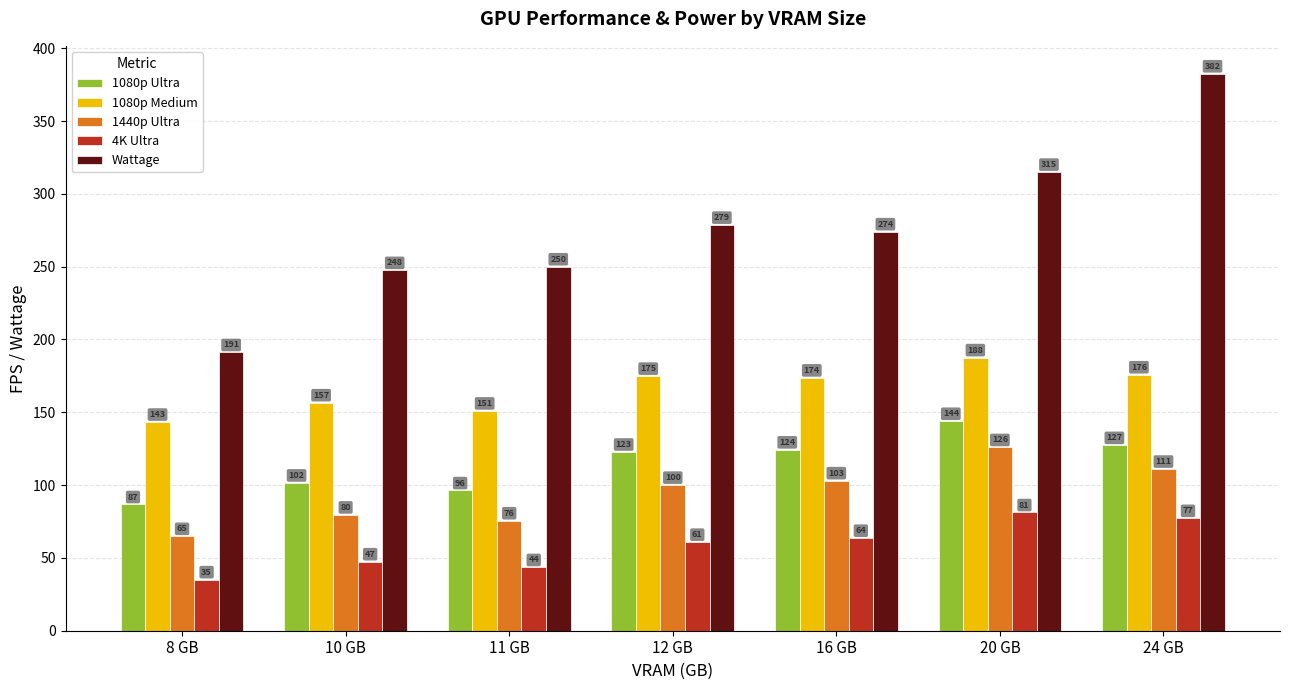

Rank the series by their maximum value, from highest to lowest.

Wattage, 1080p Medium, 1080p Ultra, 1440p Ultra, 4K Ultra